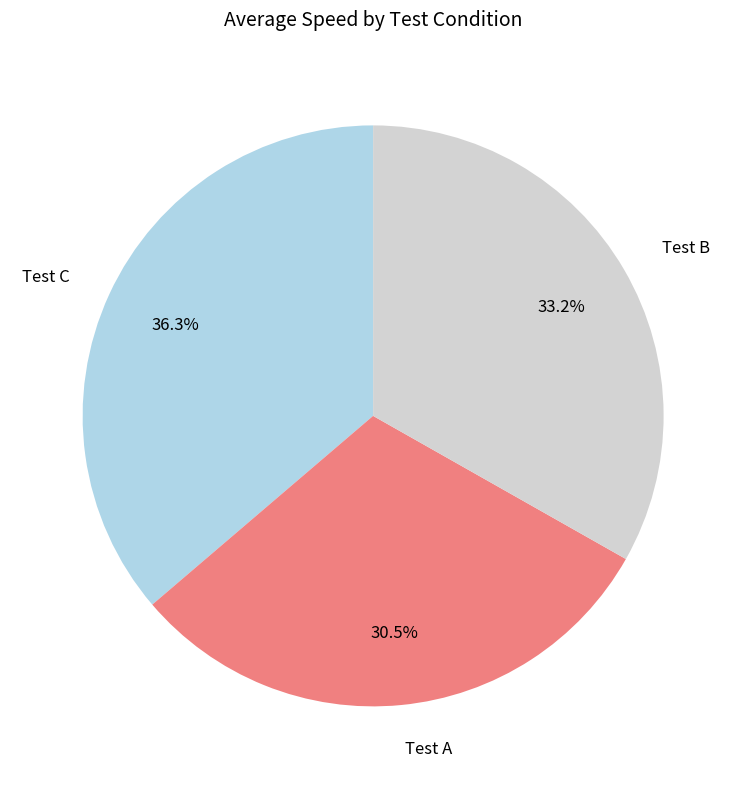

Does any single category account for the majority?

No